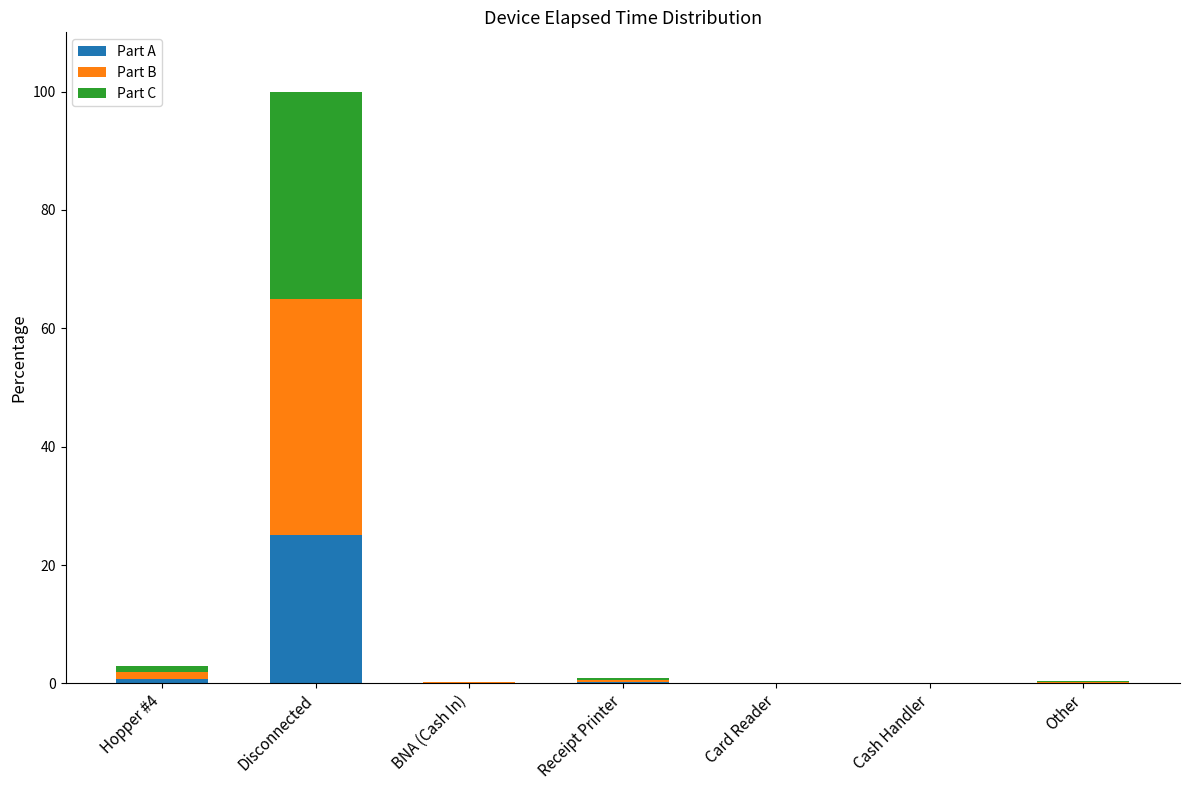

At which category is the sum across all series the highest?

Disconnected